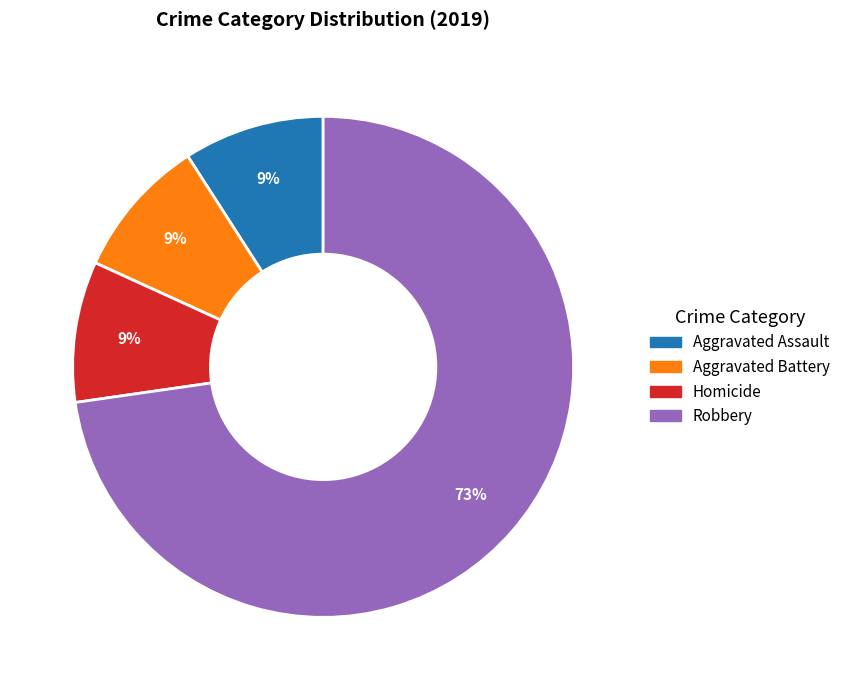

Which slice represents more than half of the pie?

Robbery